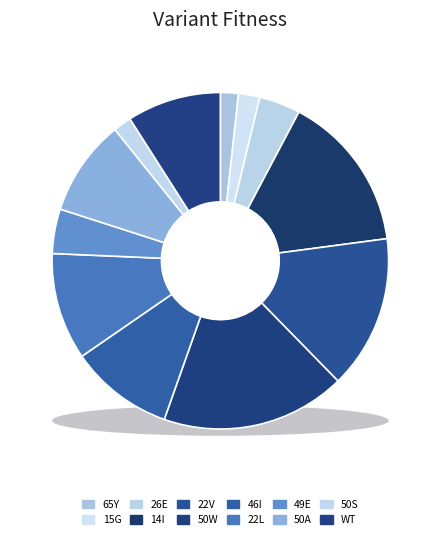

True or false: 22V accounts for 15% of the total.

True